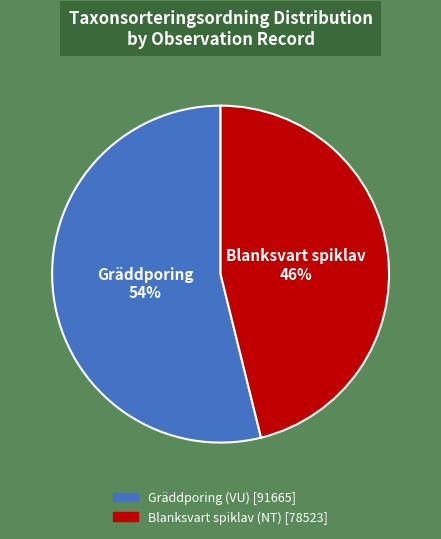

To the nearest percent, what is the difference between the largest and smallest slice percentages?

8%